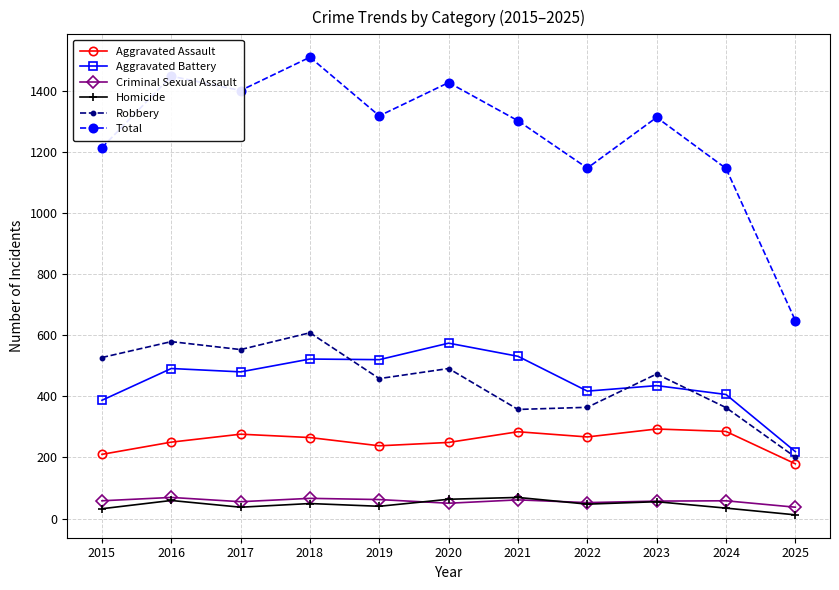

How many lines are shown in the chart?

6